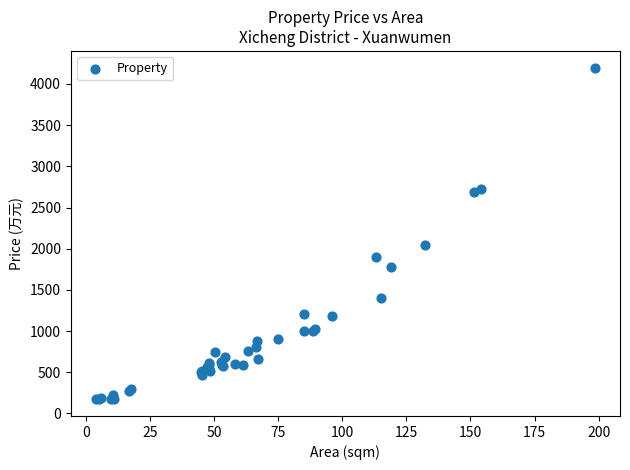

What Y value in the scatter plot is closest to 2185?

2050